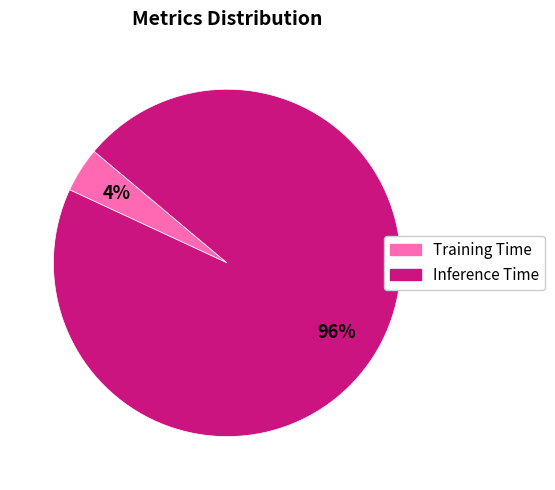

What is the majority slice?

Inference Time